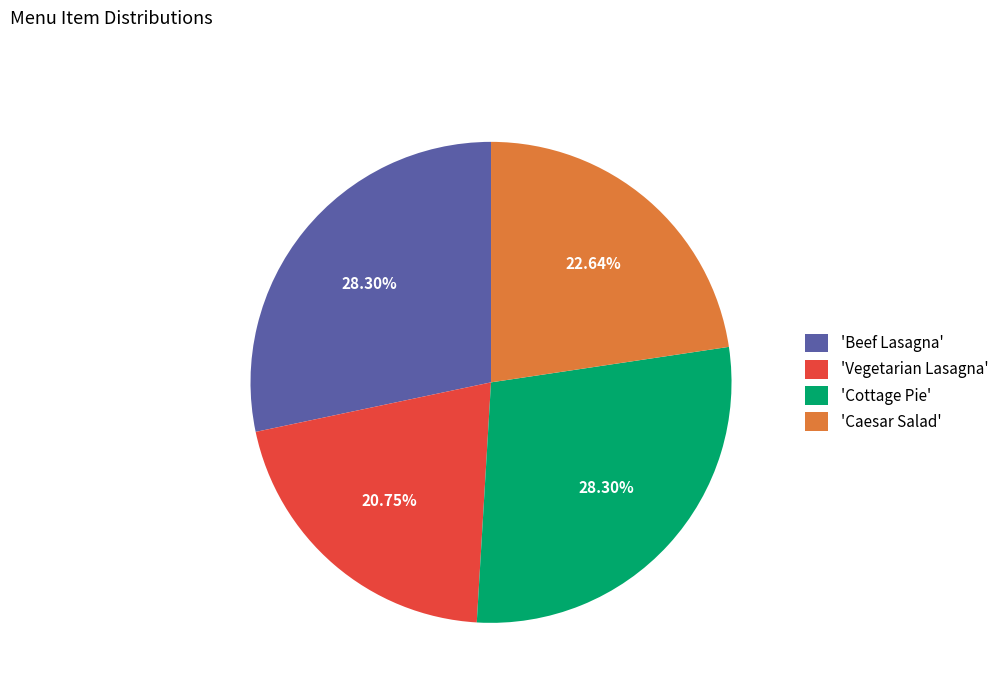

Between 'Beef Lasagna' and 'Vegetarian Lasagna', which is larger?

'Beef Lasagna'